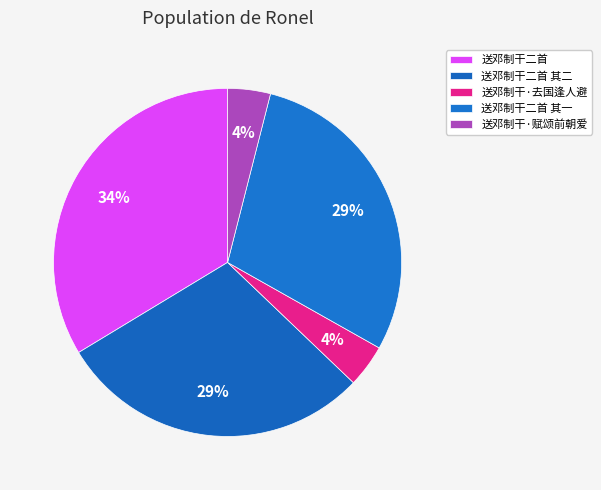

Is it true that 送邓制干·赋颂前朝爱 is 1% of the pie?

False